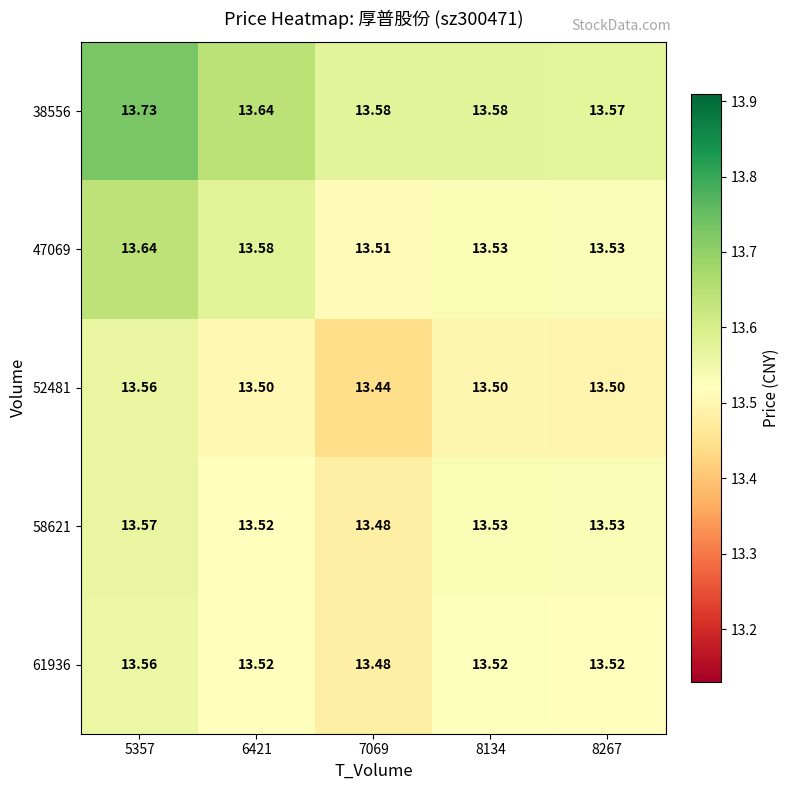

Is the value of 58621 at 6421 greater than the value of 52481 at 8134?

Yes